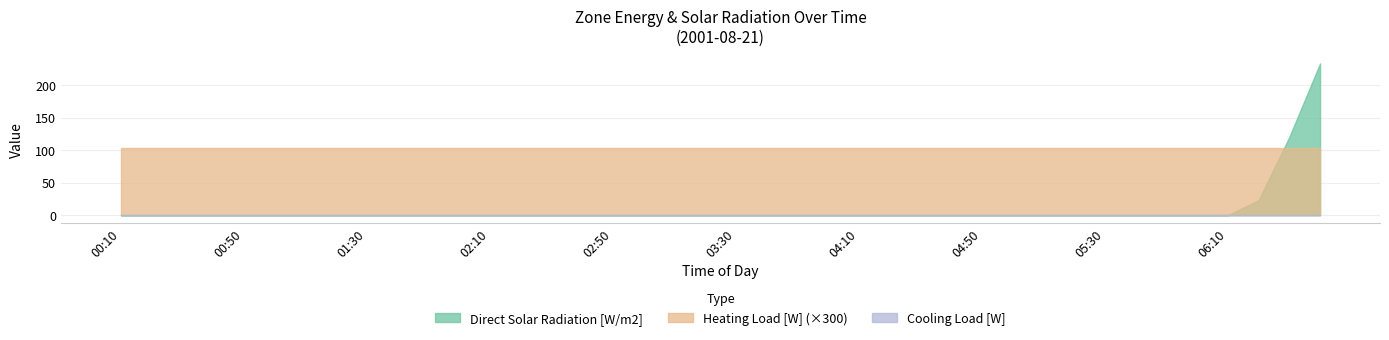

True or false: Cooling Load [W] has a value of 0.0 at 05:00.

True